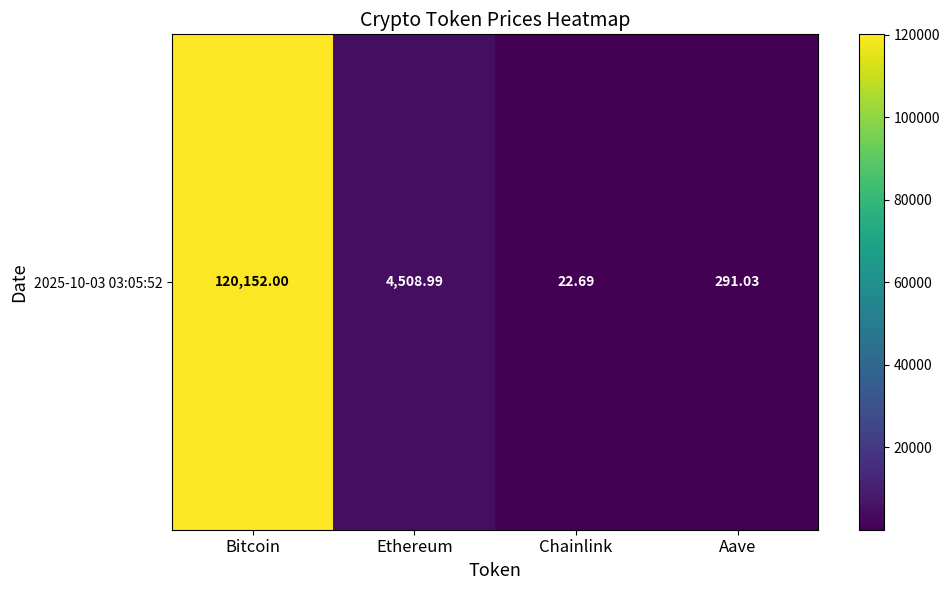

Is it true that the value at Chainlink is 22.7?

True